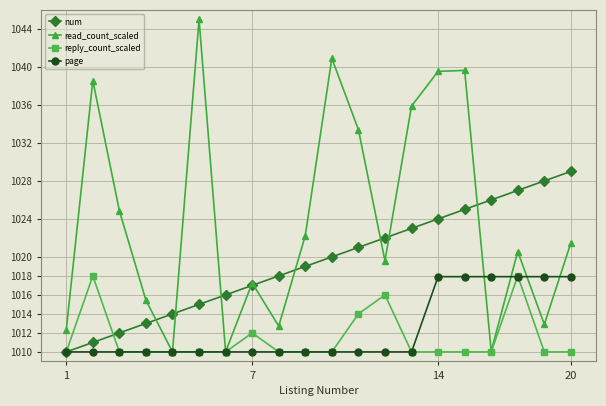

What is the value of the reply_count_scaled point at the 19th from the left?

1010.0